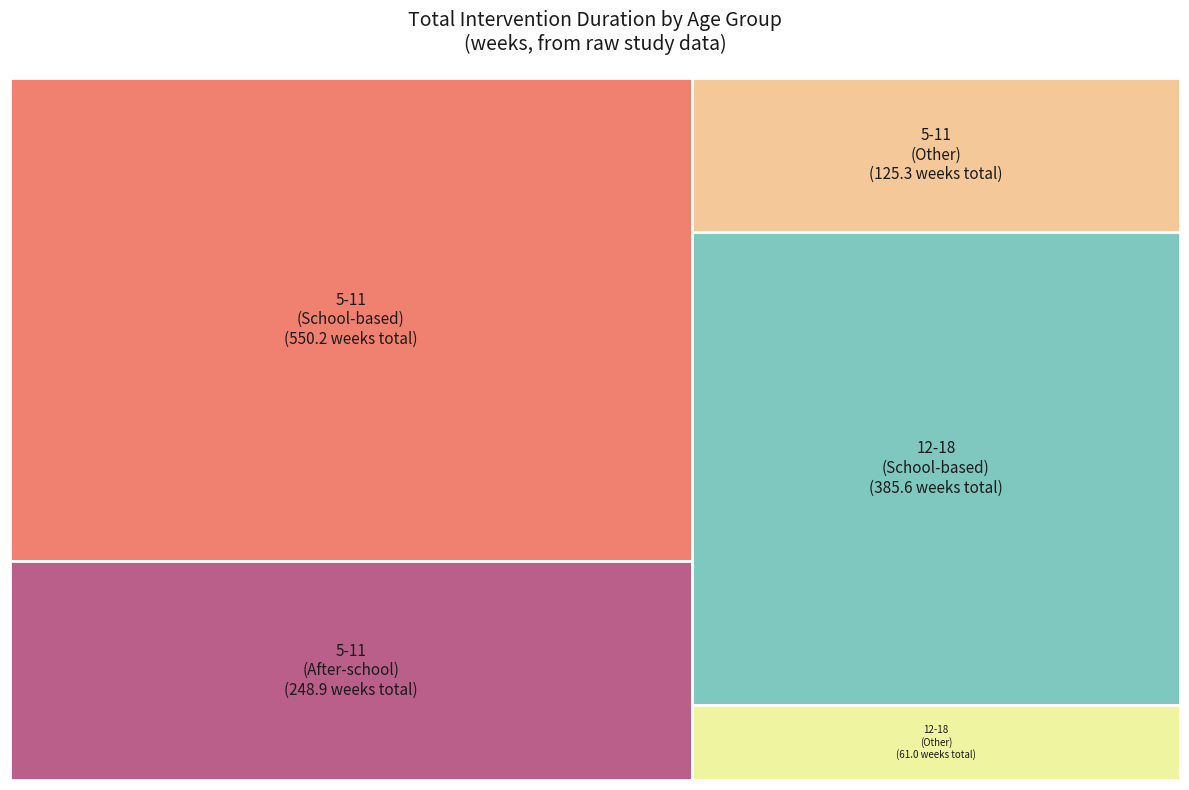

Combined, do 5-11 and 12-18 account for over 50%?

Yes